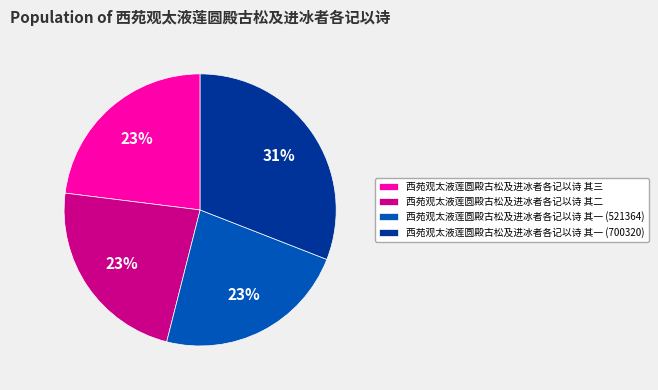

The 西苑观太液莲圆殿古松及进冰者各记以诗 其一 (521364) slice represents 32% of the pie. True or false?

False